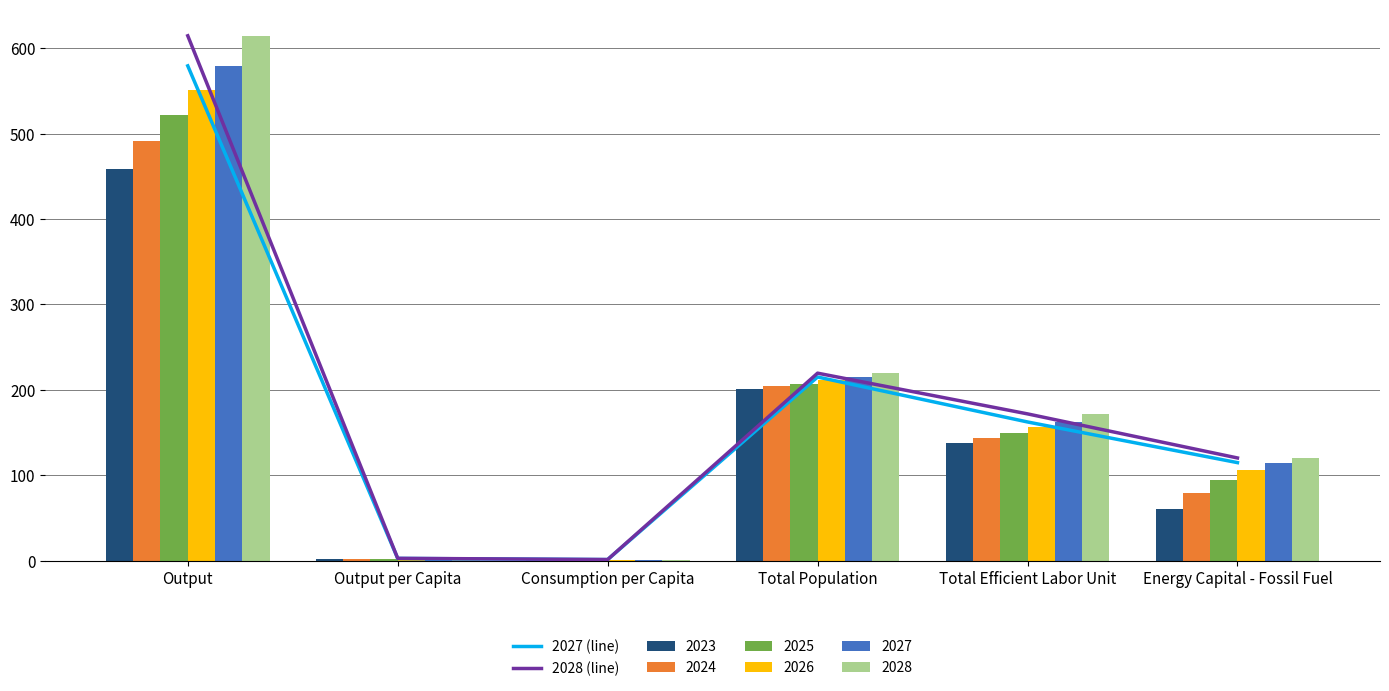

At which label is 2027 (line) closest to 290?

Total Population